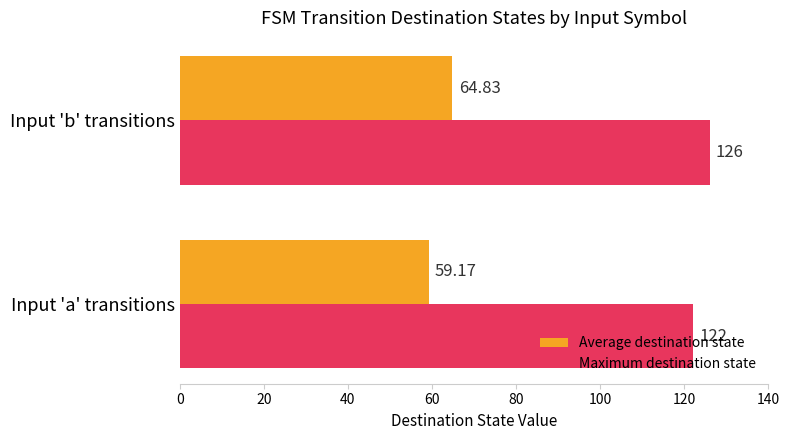

What is the difference between the maximum and minimum values in the Maximum destination state series?

4.0